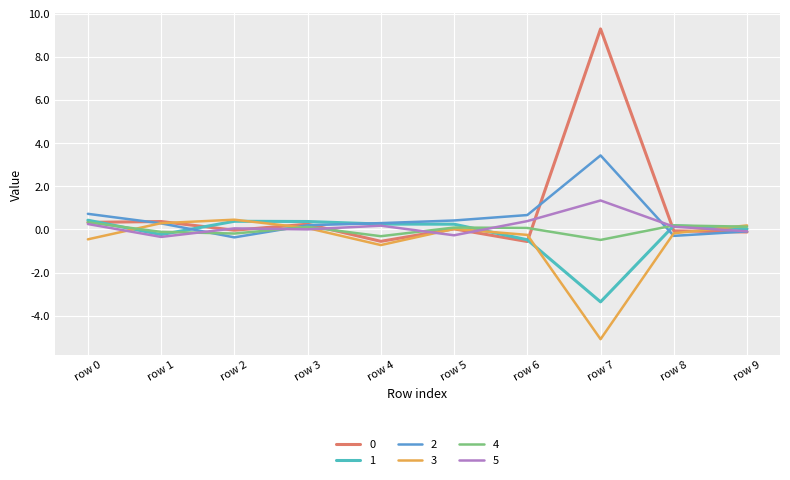

Is this an area chart (filled region under the line)?

No